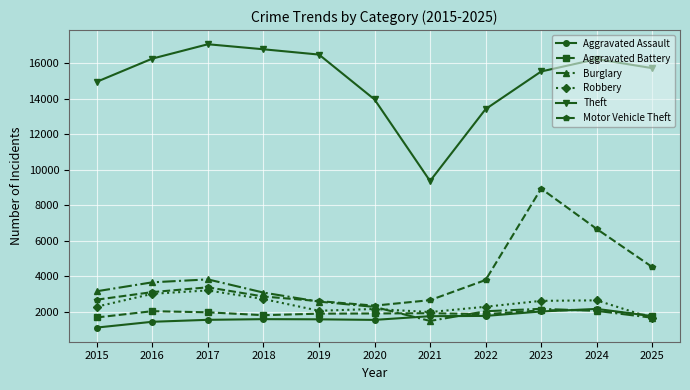

Which series has the largest range (max minus min)?

Theft